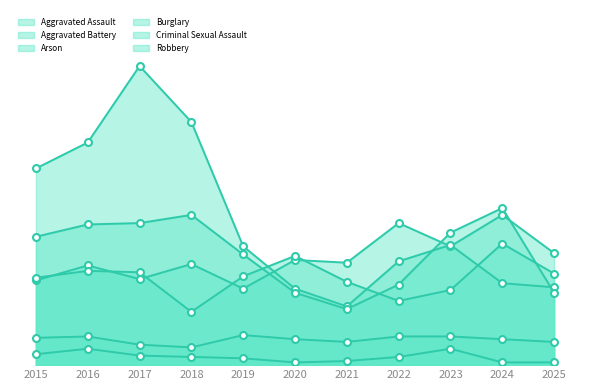

True or false: Criminal Sexual Assault and Arson cross at least once.

False